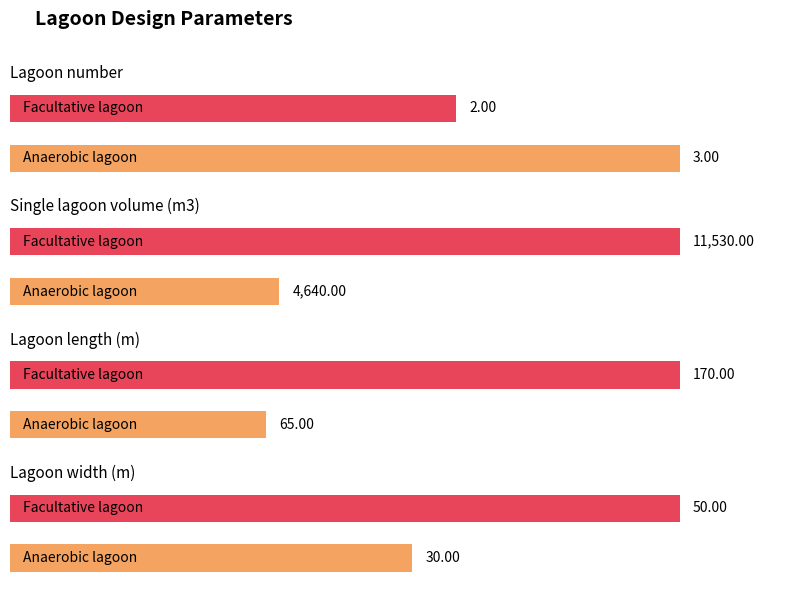

The value of Lagoon number at Facultative lagoon is 3. True or false?

False